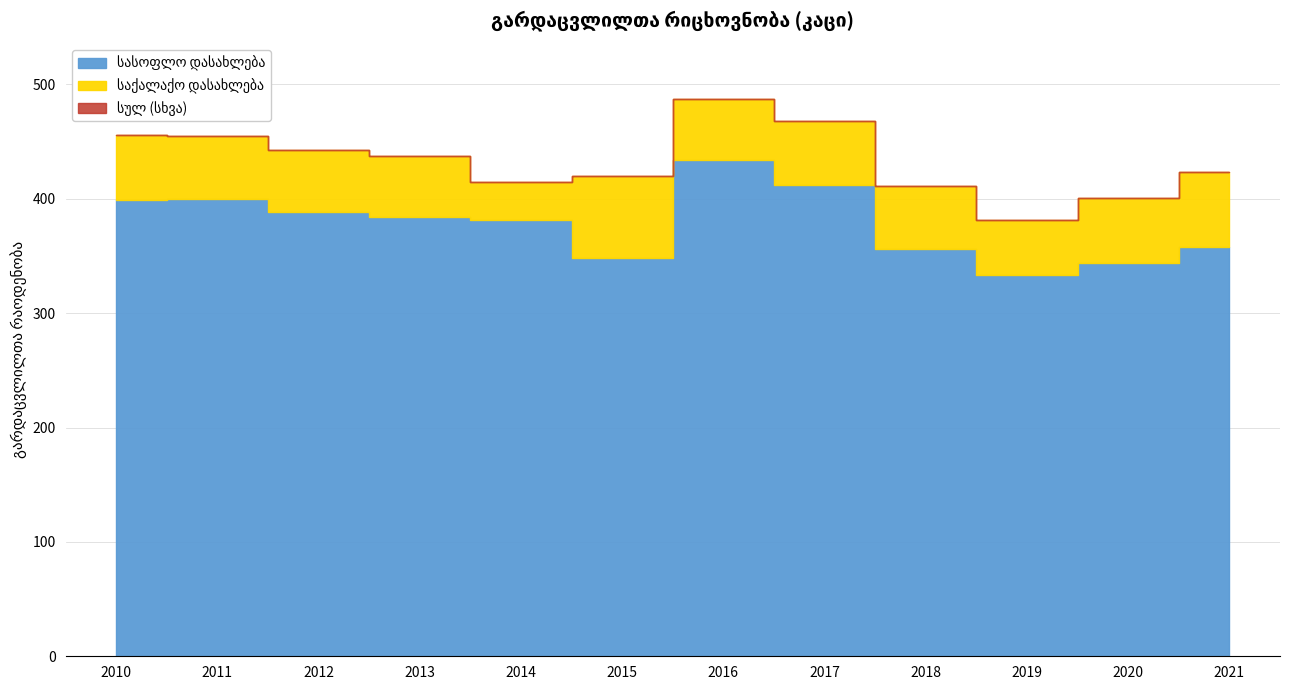

Does the chart have visible grid lines?

Yes